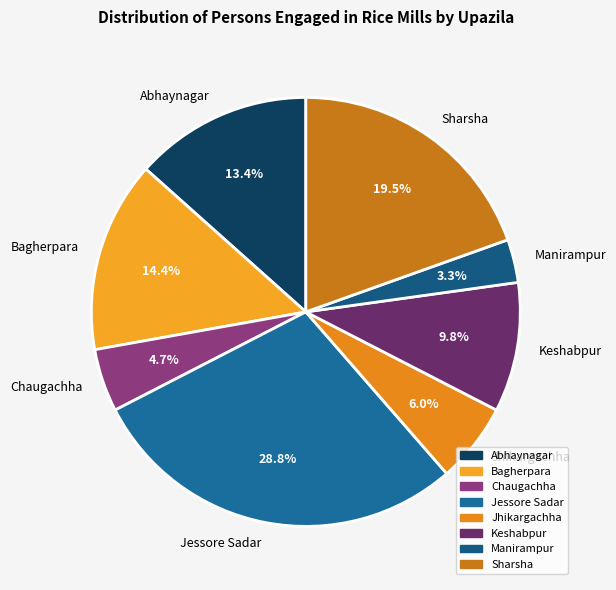

What is the total percentage of Keshabpur and Jessore Sadar?

38.6%